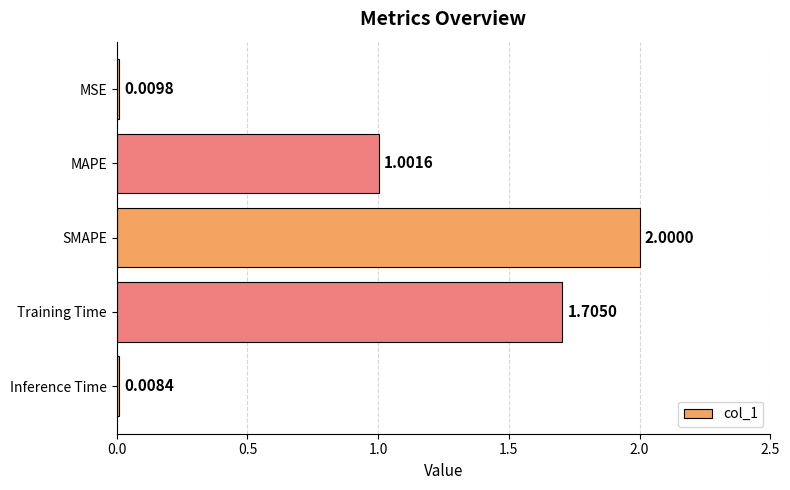

What is the change in value from MAPE to Training Time?

+0.7